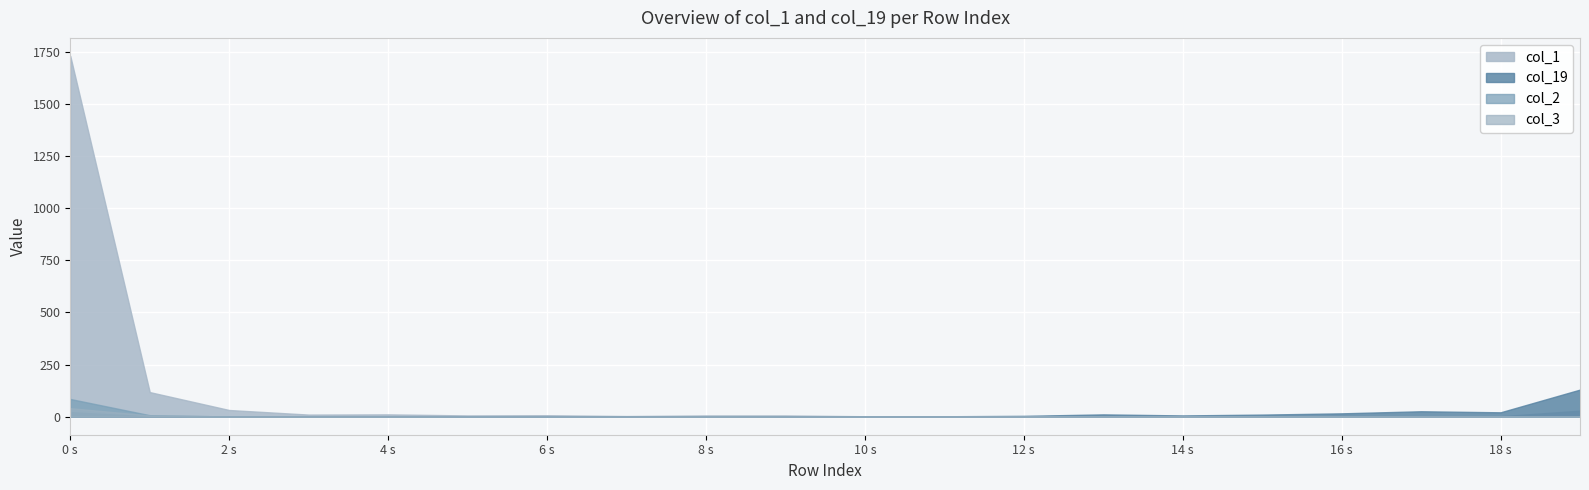

What is the maximum value shown in the chart?

1731